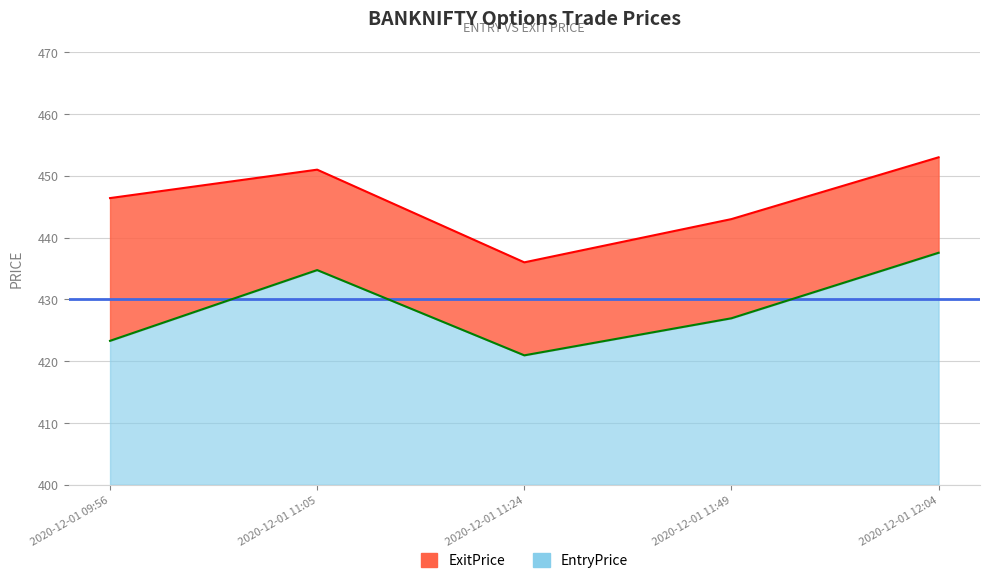

Reading right to left, what are all the values shown in this chart?

EntryPrice: 2020-12-01 12:04=437.6	2020-12-01 11:49=426.9	2020-12-01 11:24=420.9	2020-12-01 11:05=434.8	2020-12-01 09:56=423.3
ExitPrice: 2020-12-01 12:04=453.0	2020-12-01 11:49=443.0	2020-12-01 11:24=436.0	2020-12-01 11:05=451.0	2020-12-01 09:56=446.4